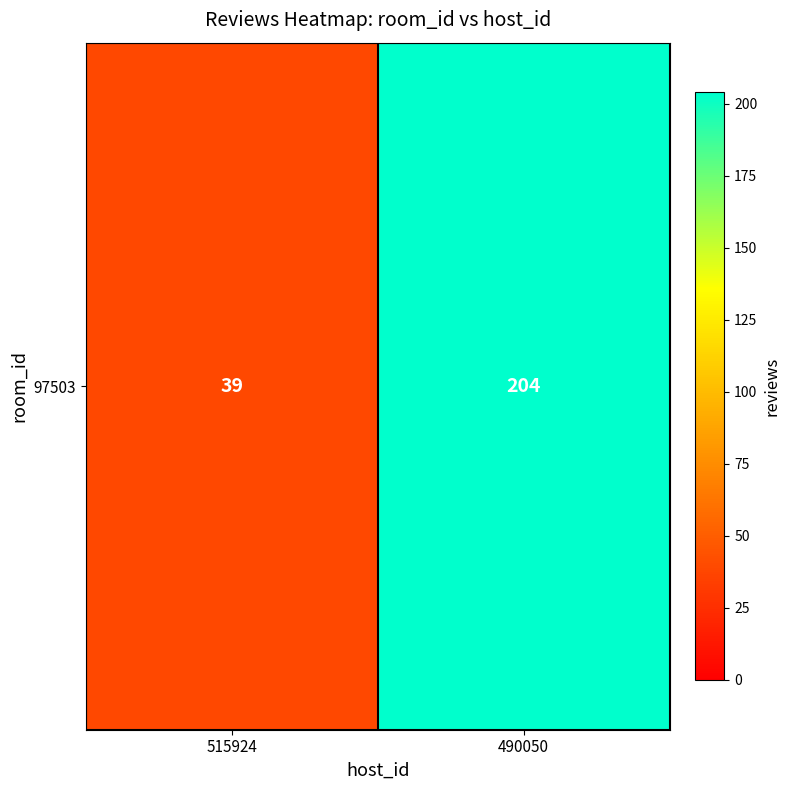

At which category does the chart reach its peak across all series?

490050